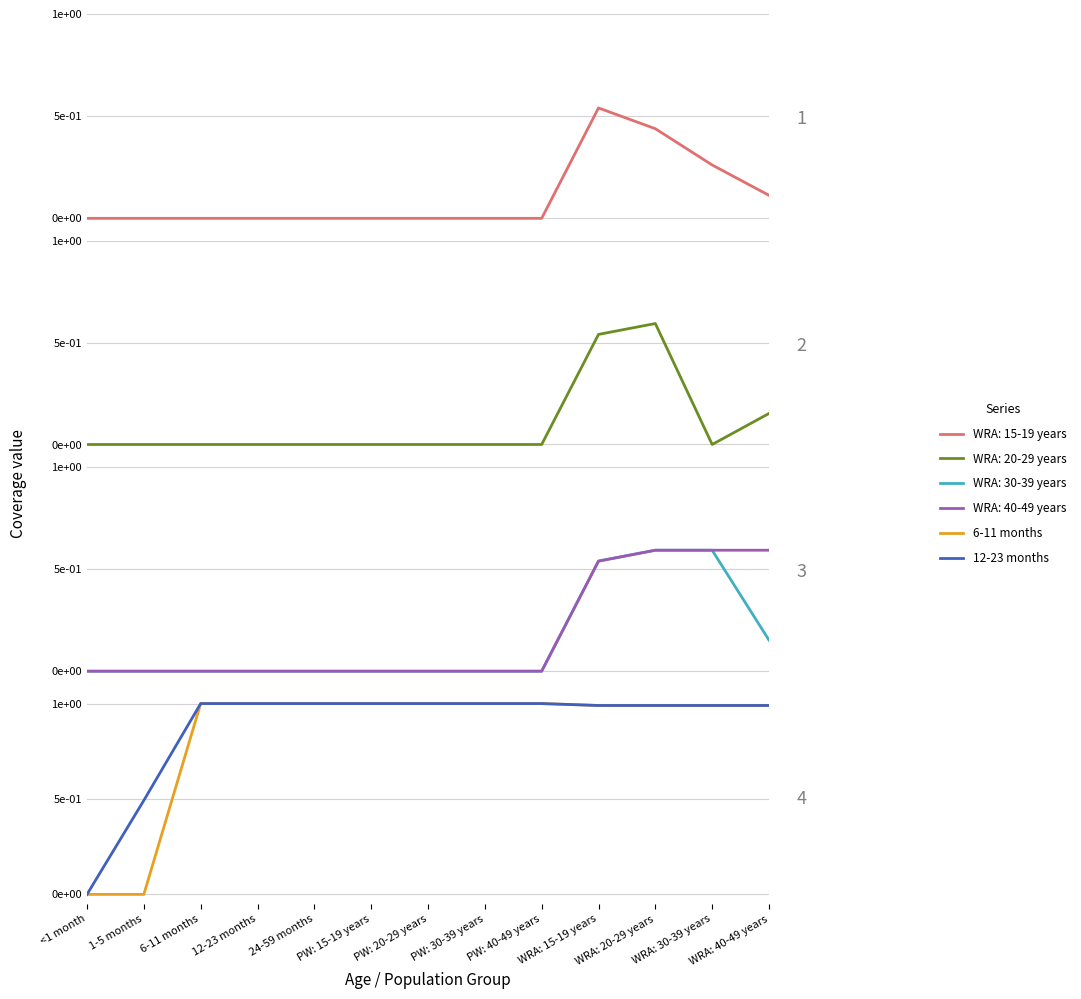

What is the label of the 8th point from the right?

PW: 15-19 years